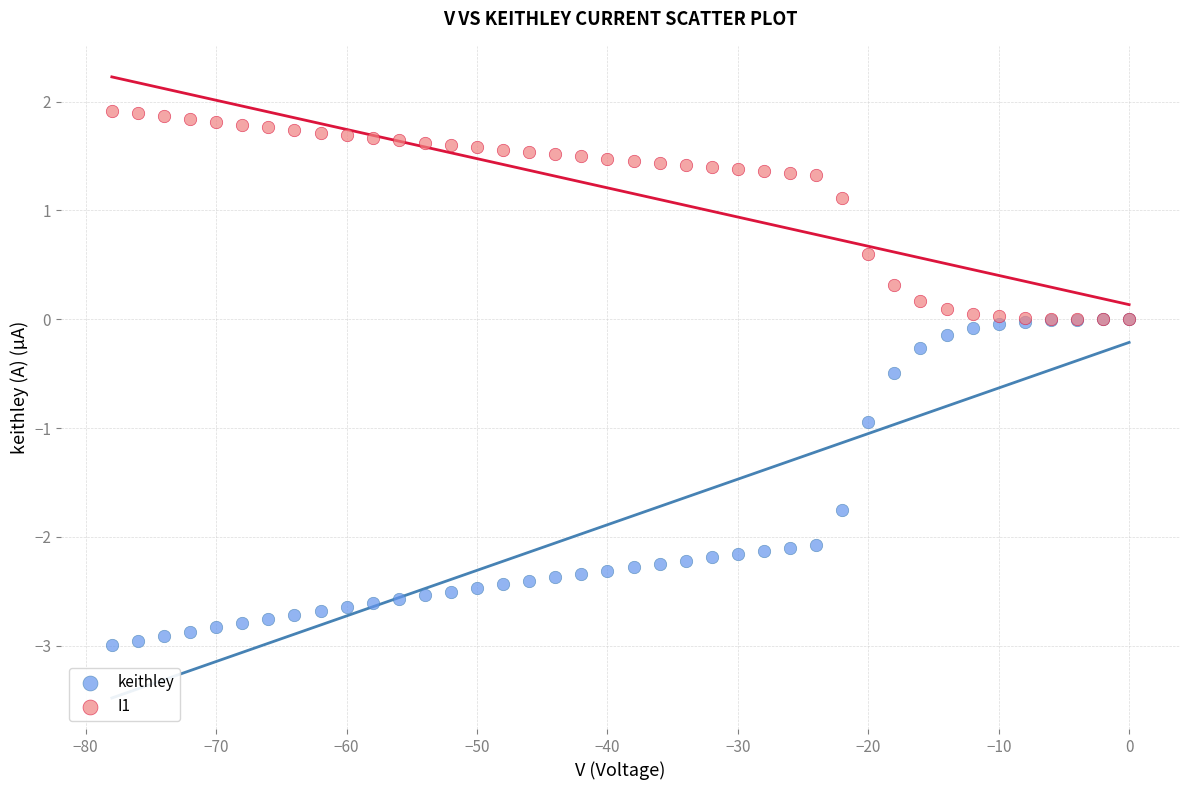

Which series has the widest spread of Y values?

keithley